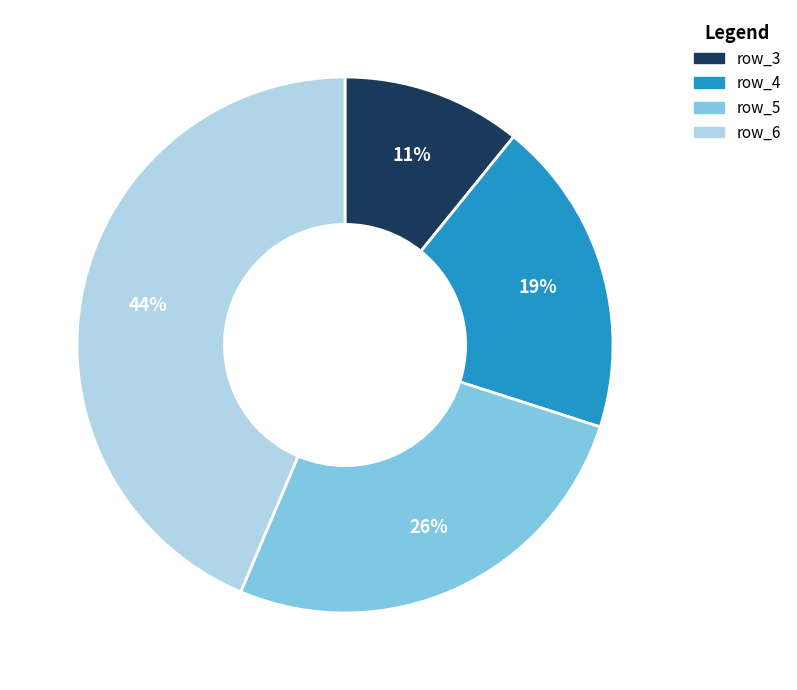

What is the smallest slice in the pie chart?

row_3